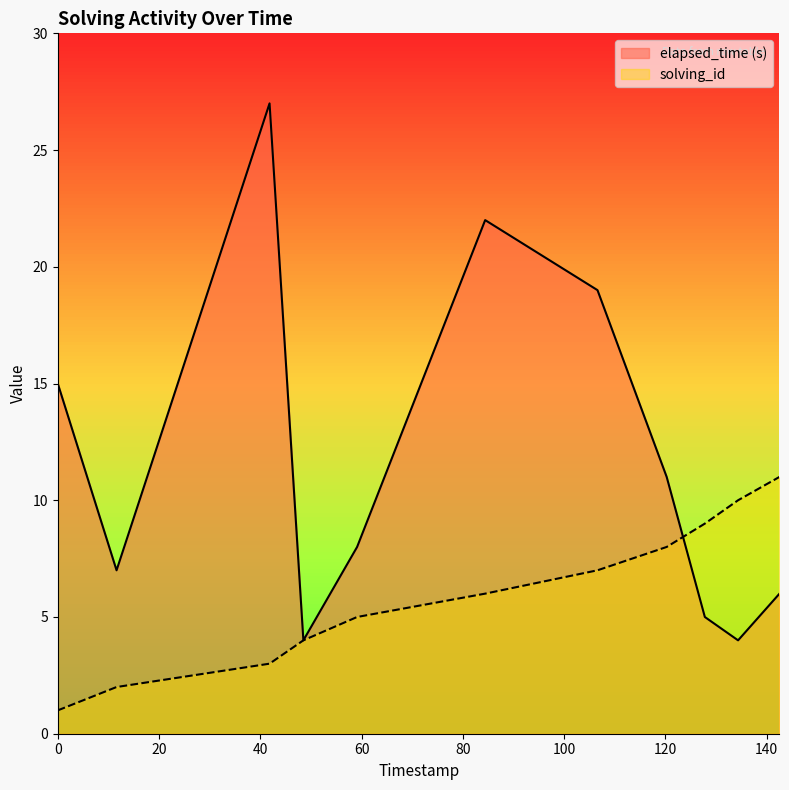

Rank the series by their average value, from lowest to highest.

solving_id, elapsed_time (s)